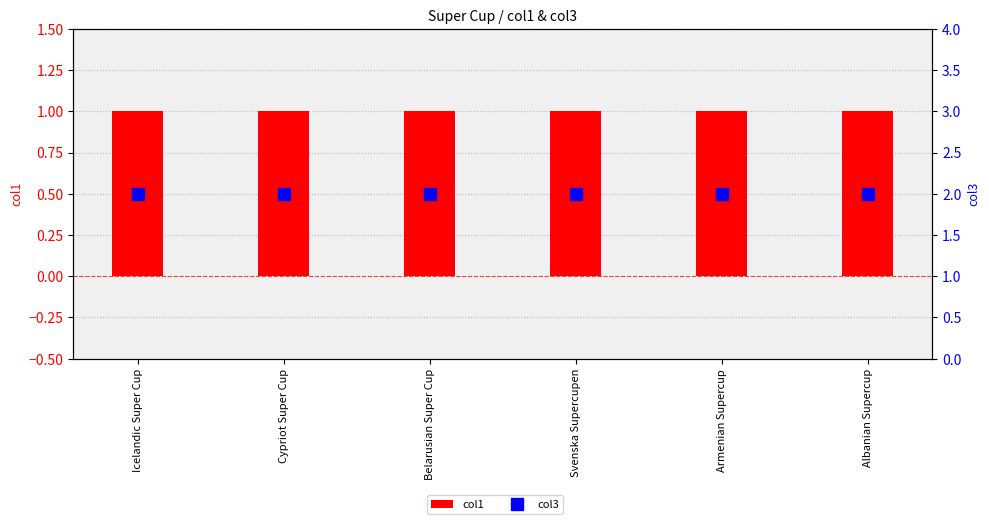

True or false: col3 has a value of 2 at Icelandic Super Cup.

True